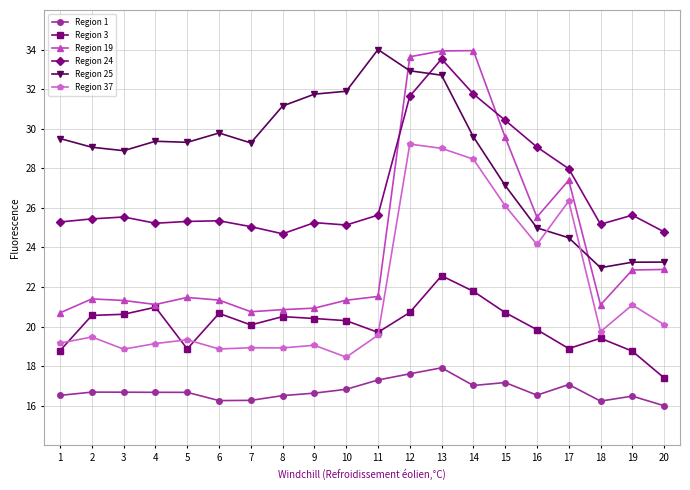

Read the Region 3 value at 12.

20.7